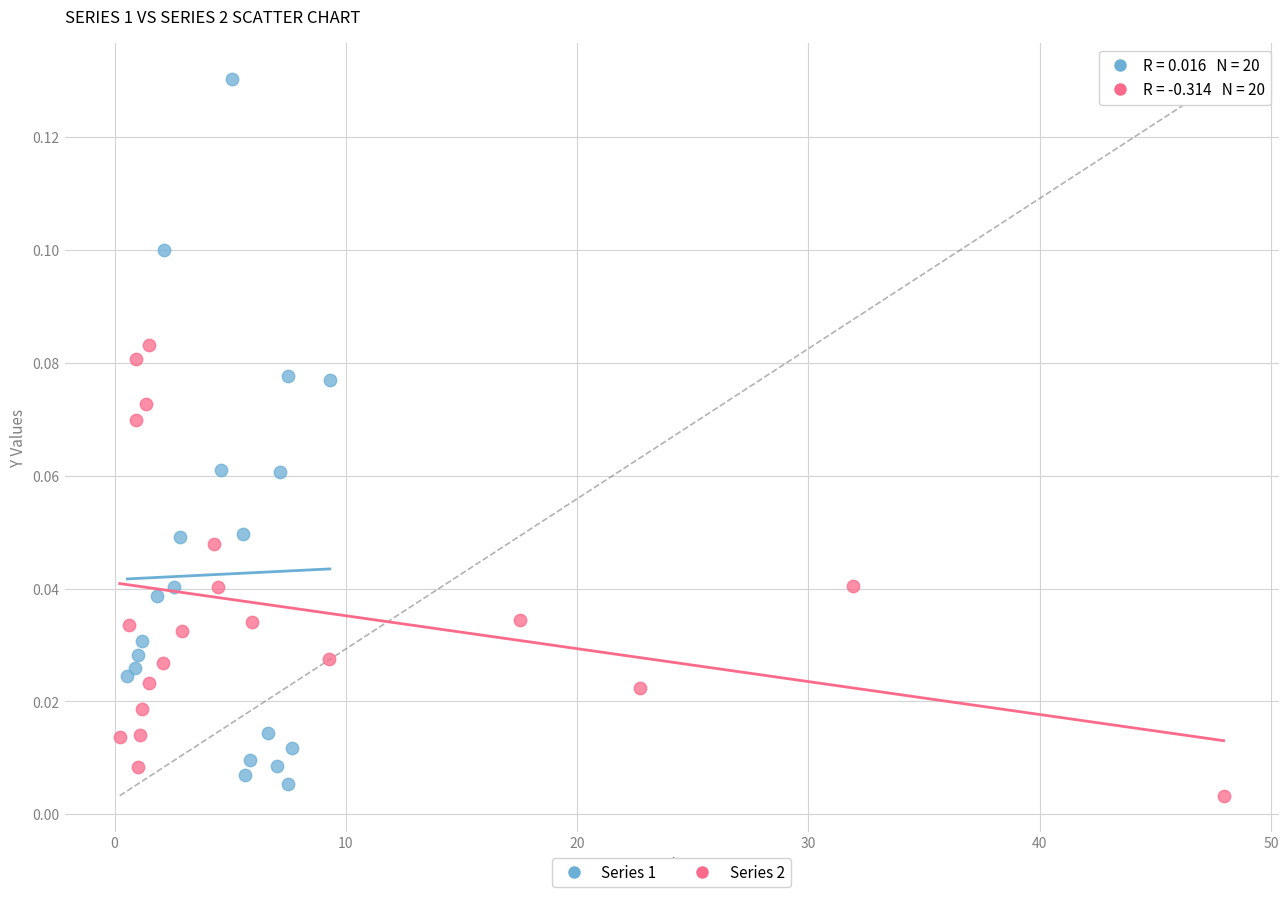

Which series has the largest Y range (max minus min)?

Series 1